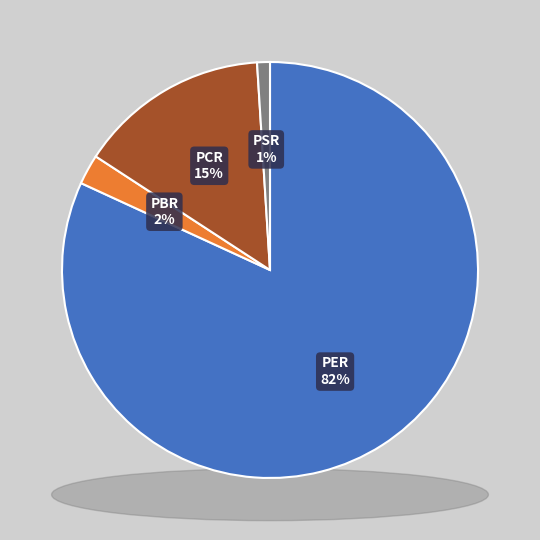

Combined, what portion of the pie is PCR and PBR?

17.1%